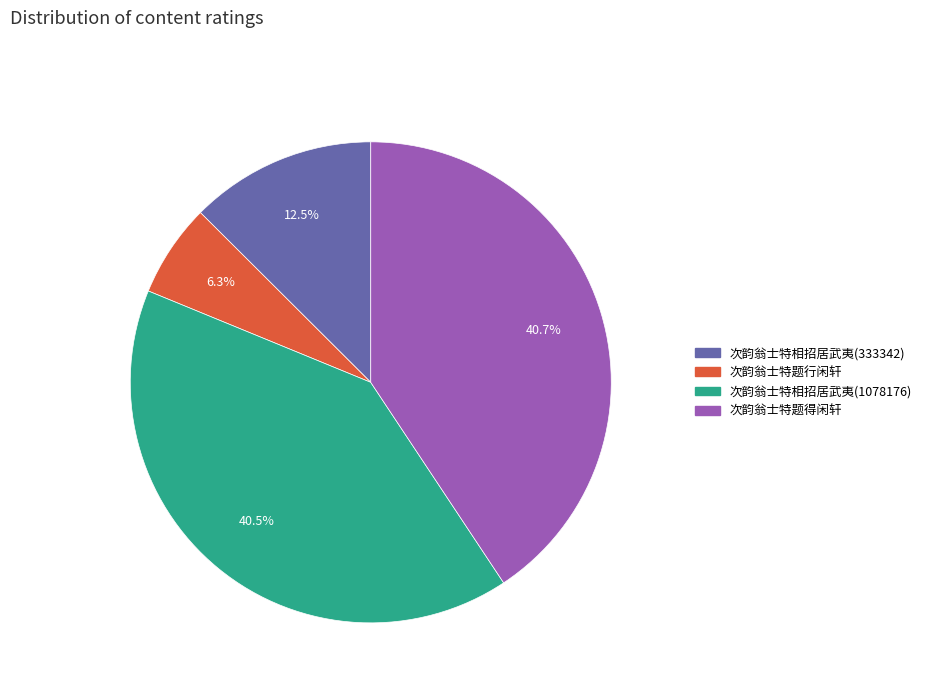

Is 次韵翁士特相招居武夷(1078176) the majority of the pie?

No